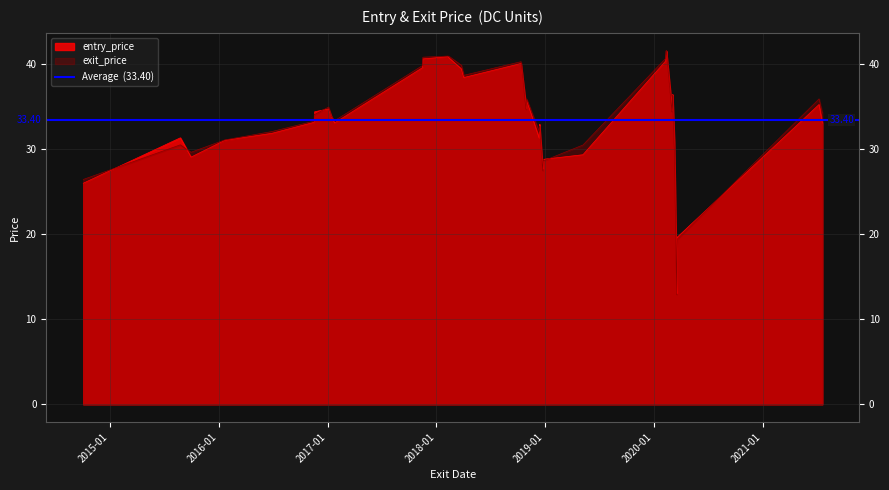

Is the value of entry_price at 2016-06-28 greater than the value of exit_price at 2020-03-02?

No